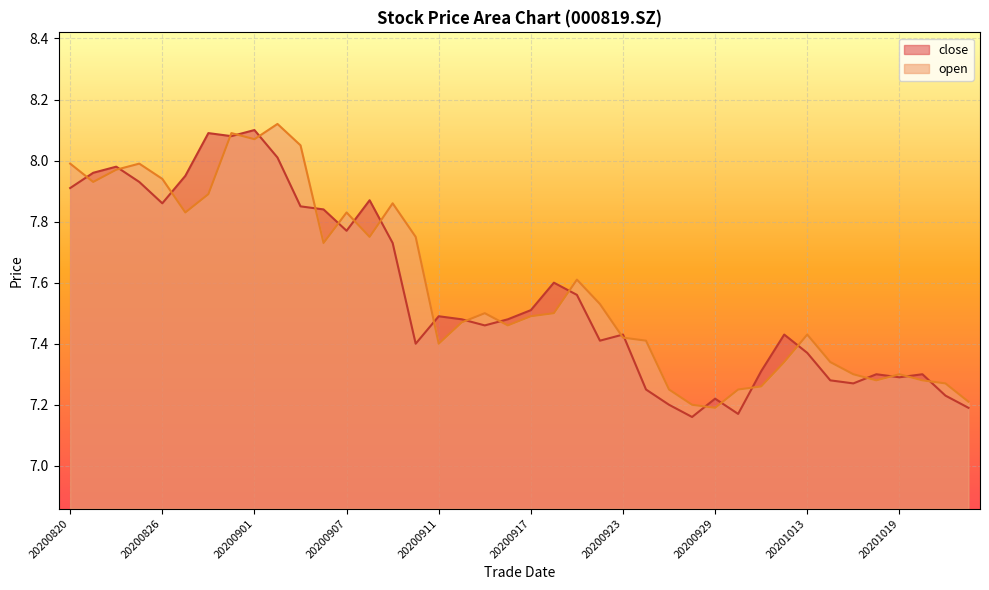

What is the approximate value of close at 20200903?

7.8